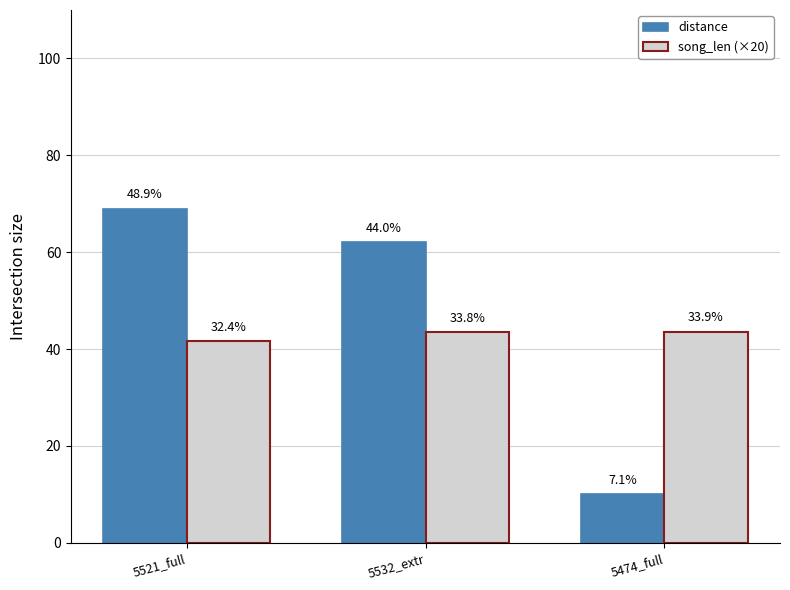

Does the chart contain stacked bars?

No